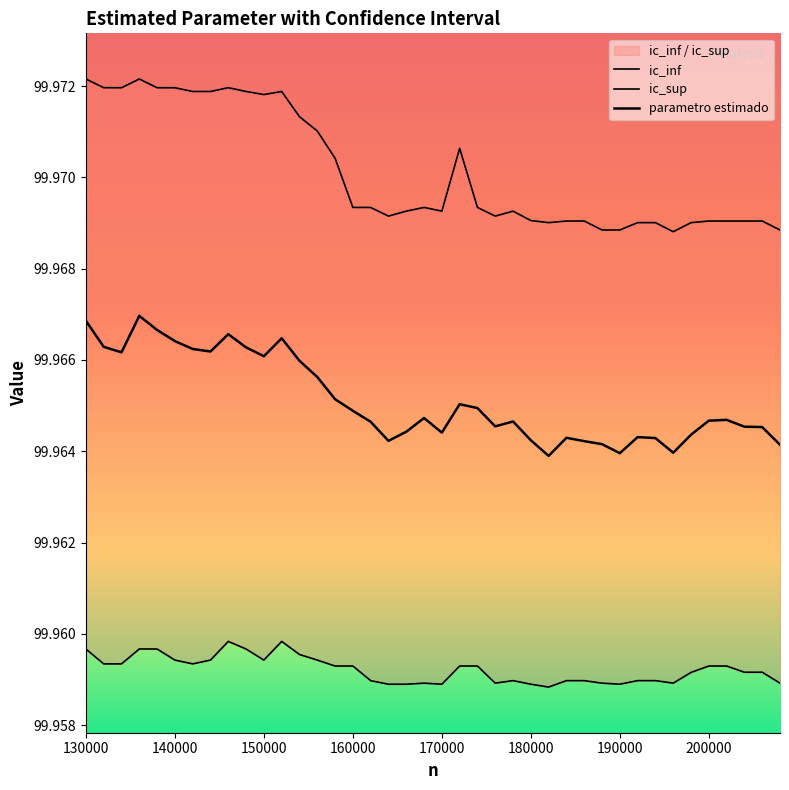

At how many categories does at least one series exceed 99?

40